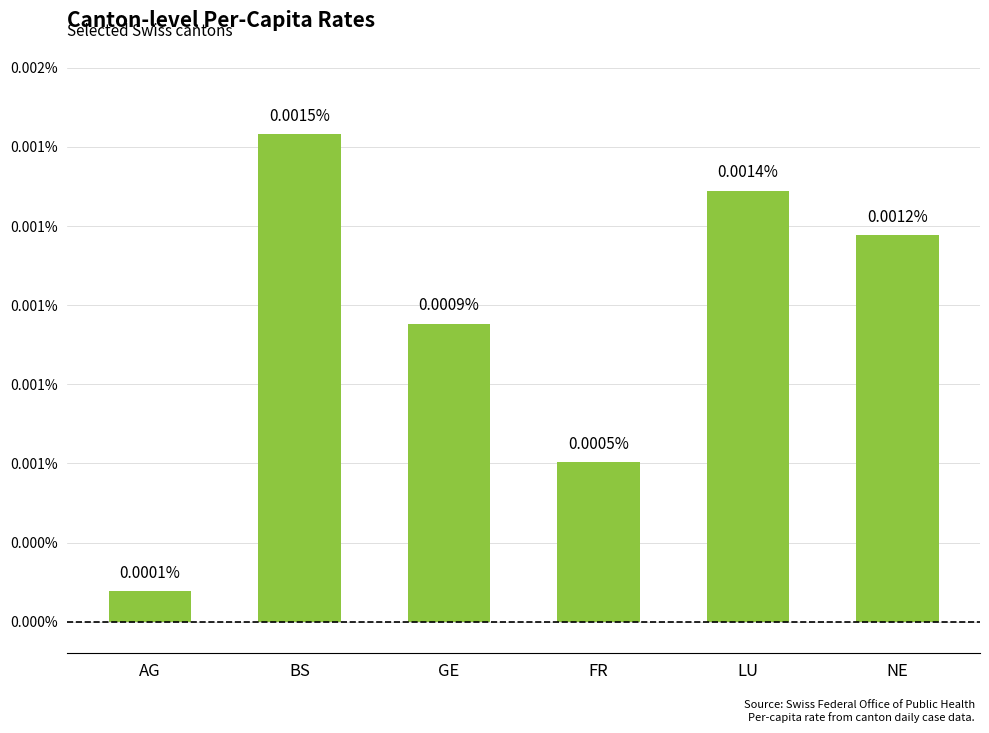

Is it true that the value at AG is 0.0?

False